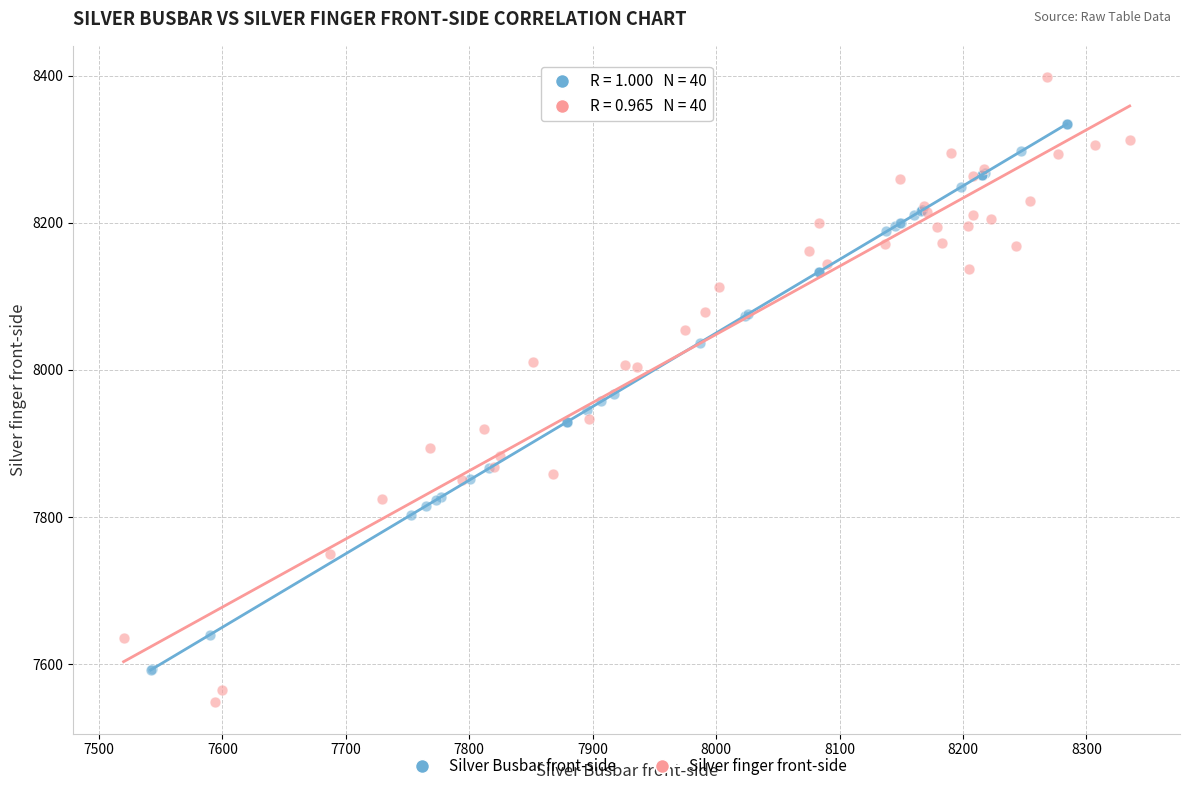

Which series contains the highest Y value?

Silver finger front-side